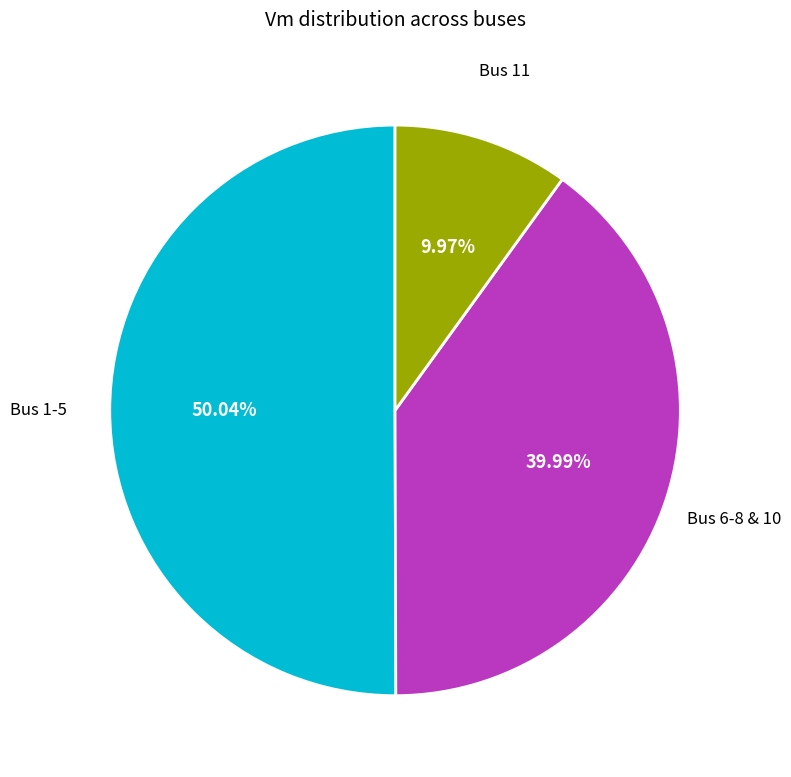

How many slices are in this pie chart?

3